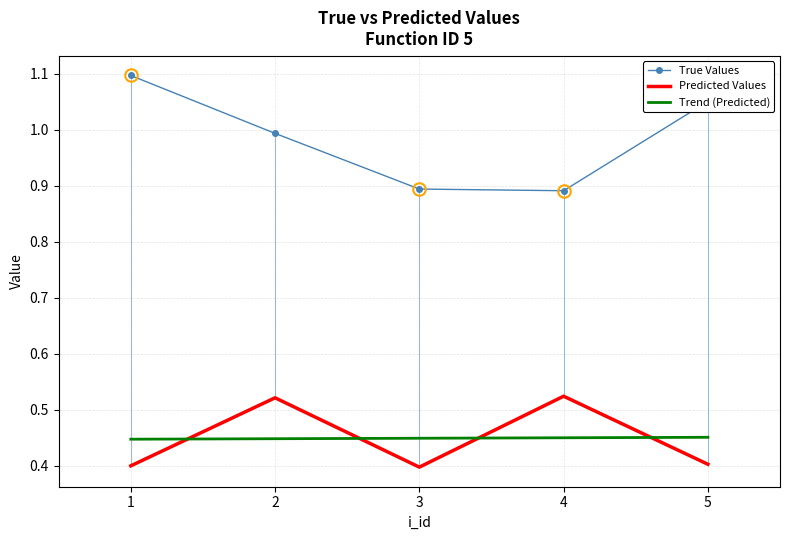

What is the value of the predicted point at the 3rd from the left?

0.4